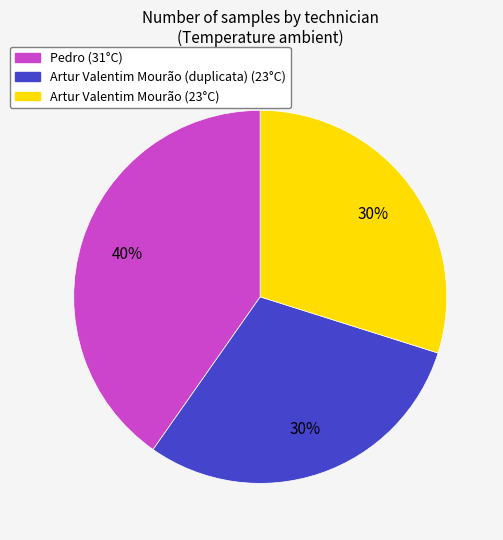

To the nearest percent, what is the difference between the largest and smallest slice percentages?

10%